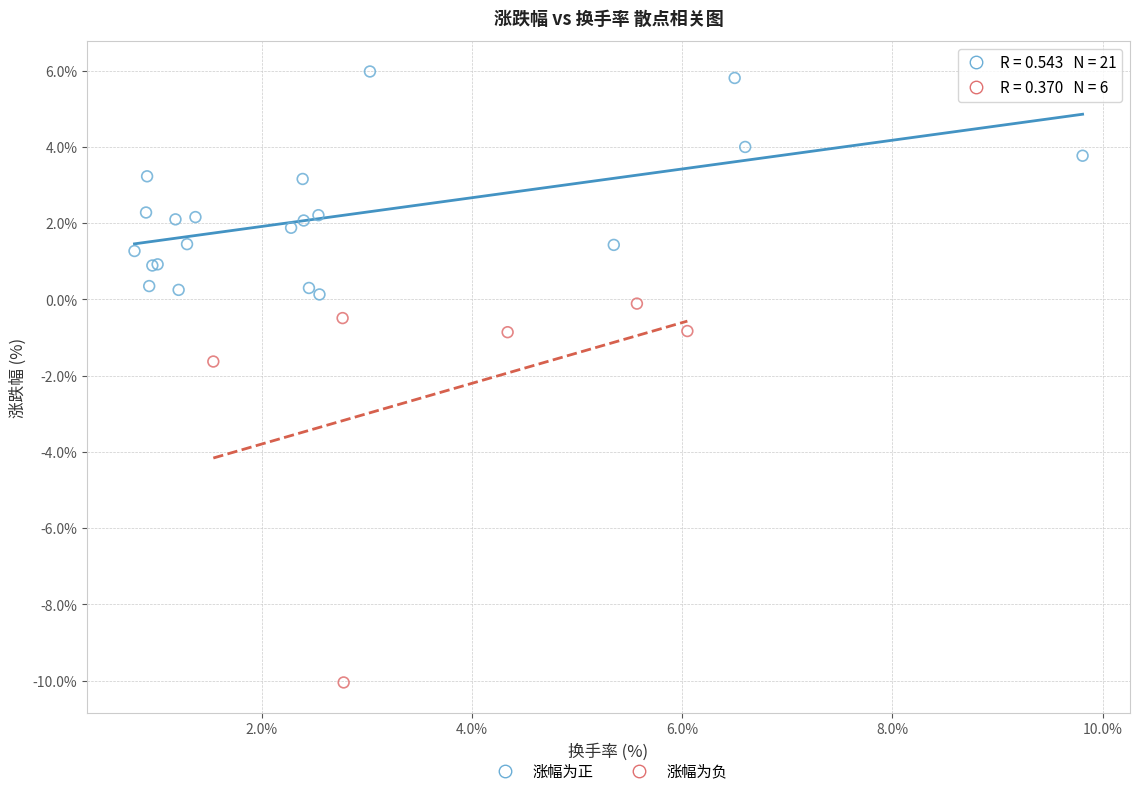

Which series contains the lowest Y value?

涨幅为负